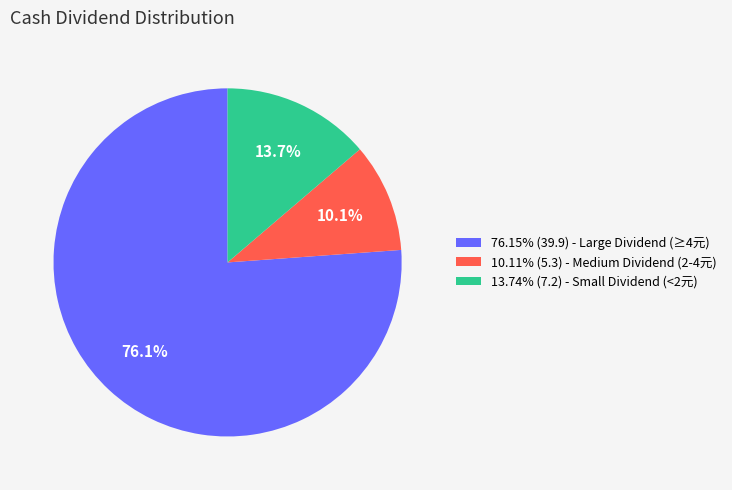

What portion of the pie excludes 10.11% (5.3) - Medium Dividend (2-4元)?

89.9%